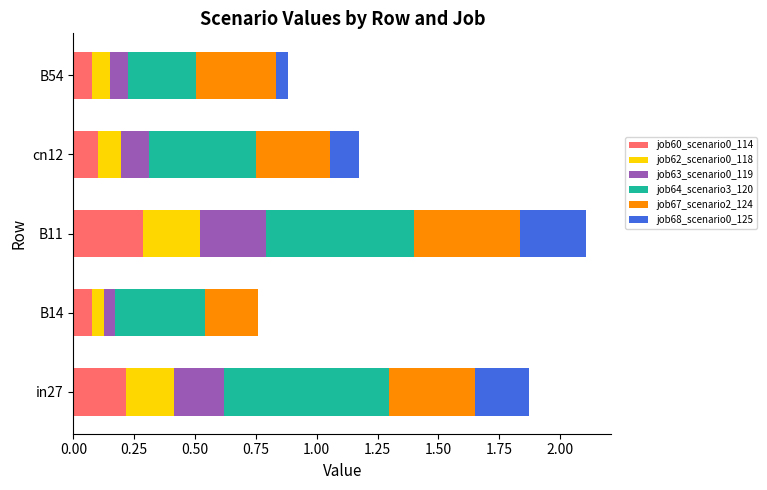

Is it true that job60_scenario0_114 equals 0.4 at B11?

False